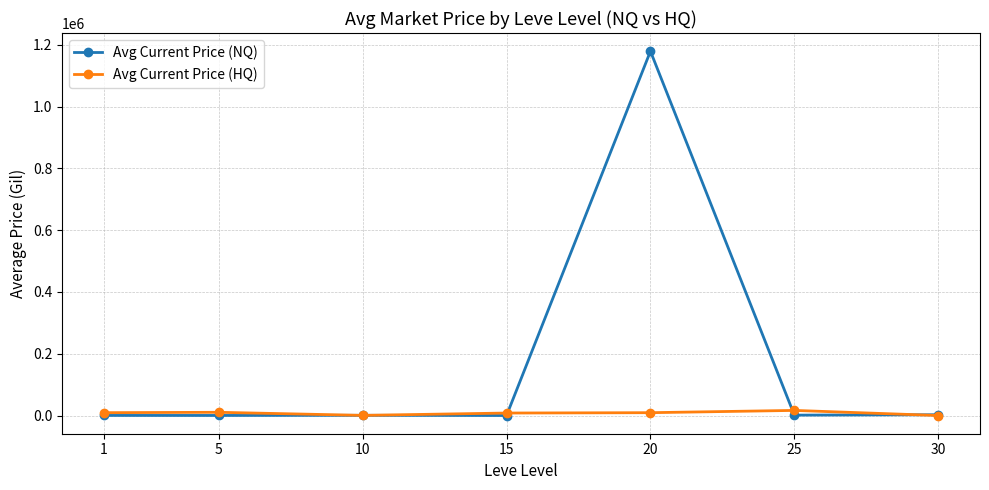

What is the greatest value displayed?

1179701.2